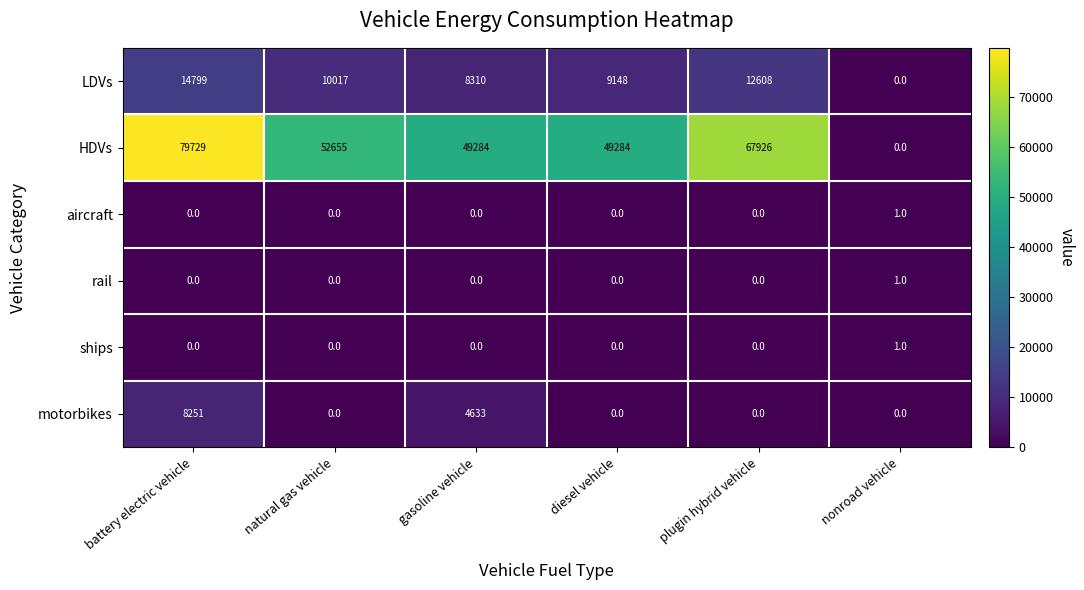

Which category has the highest value in the rail series?

nonroad vehicle